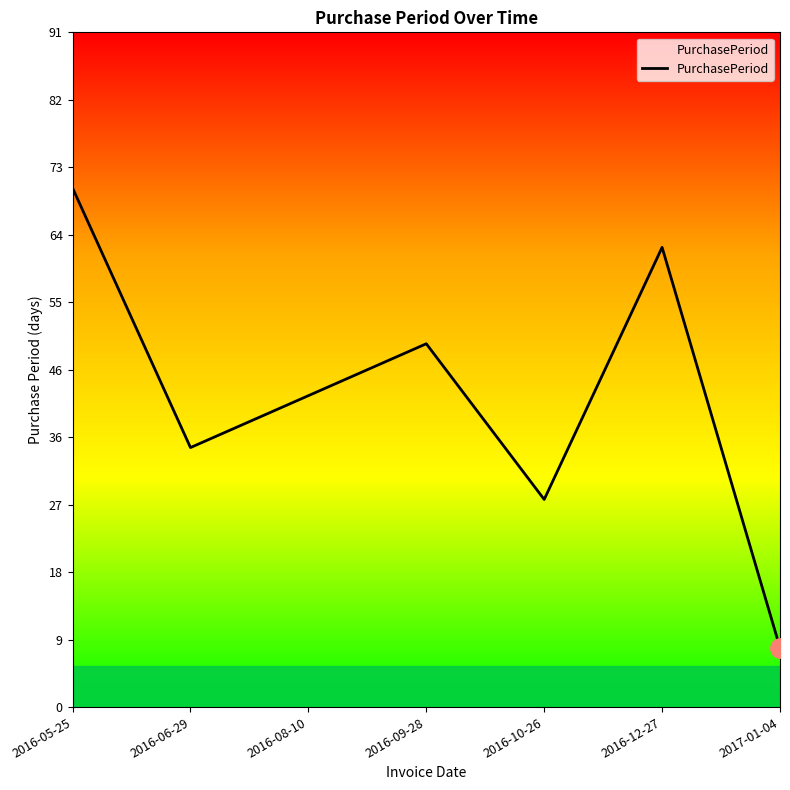

How many distinct data groups are displayed?

1